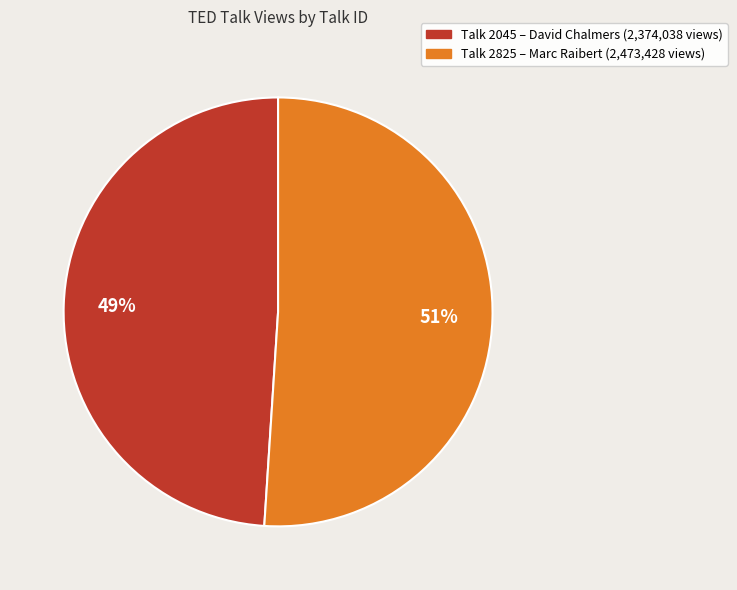

To the nearest percent, what is the average slice percentage?

50%